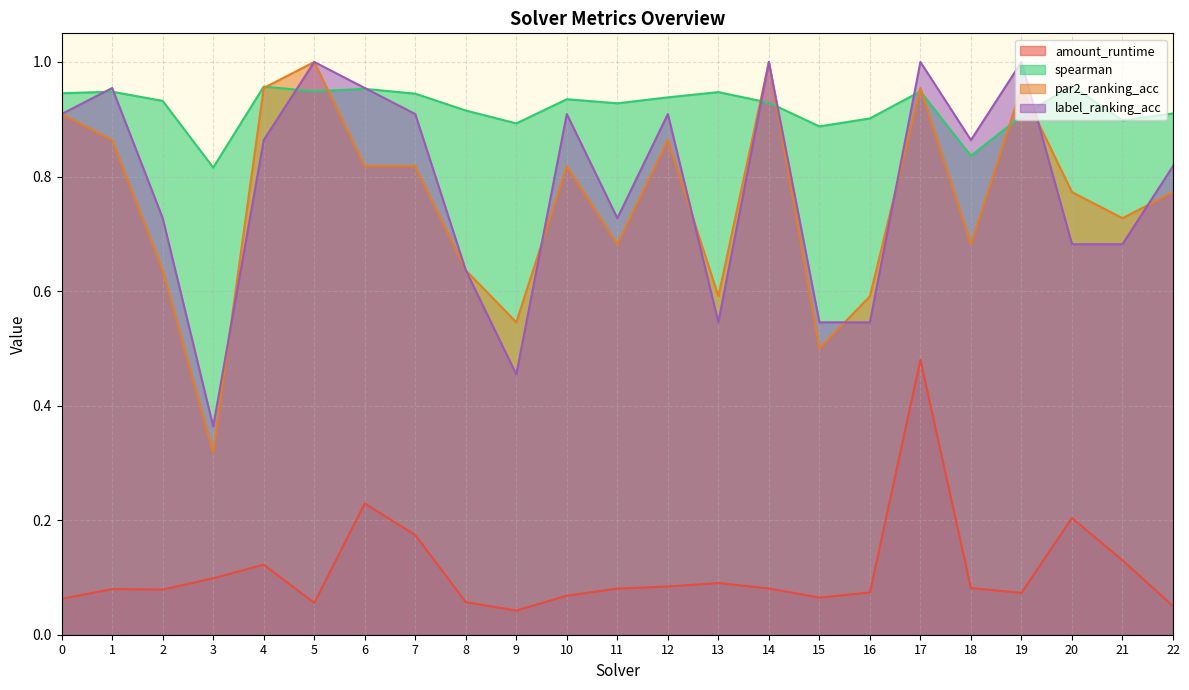

What are all the series names shown in the legend?

amount_runtime, spearman, par2_ranking_acc, label_ranking_acc